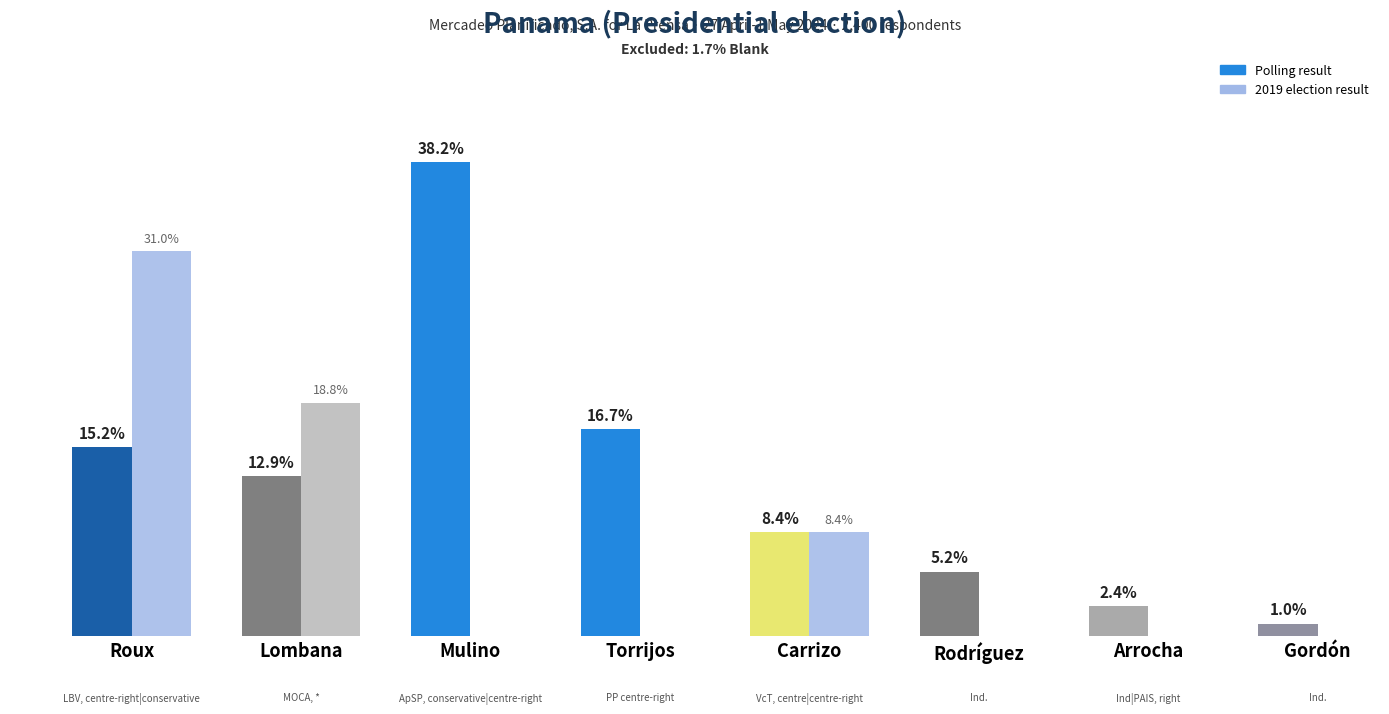

True or false: Polling result has a value of 15 at rawdataset.

True